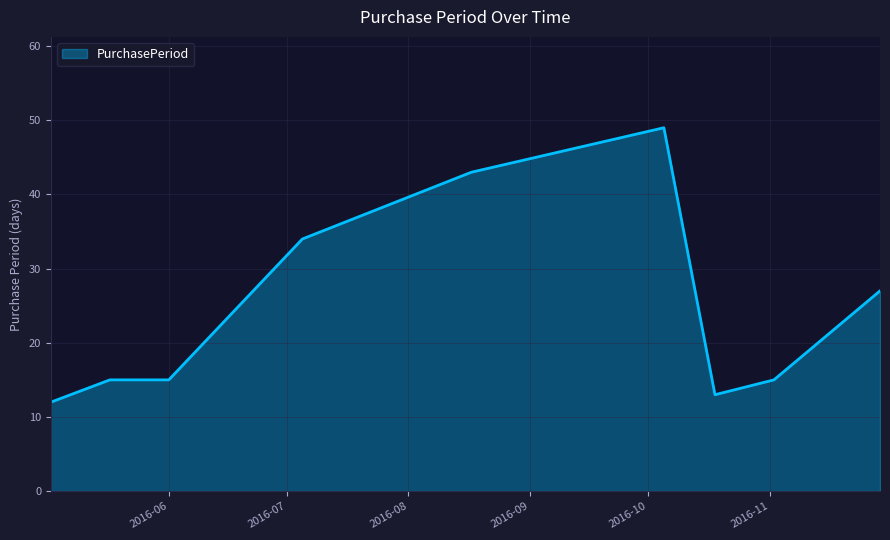

What is the difference between the maximum and minimum values?

37